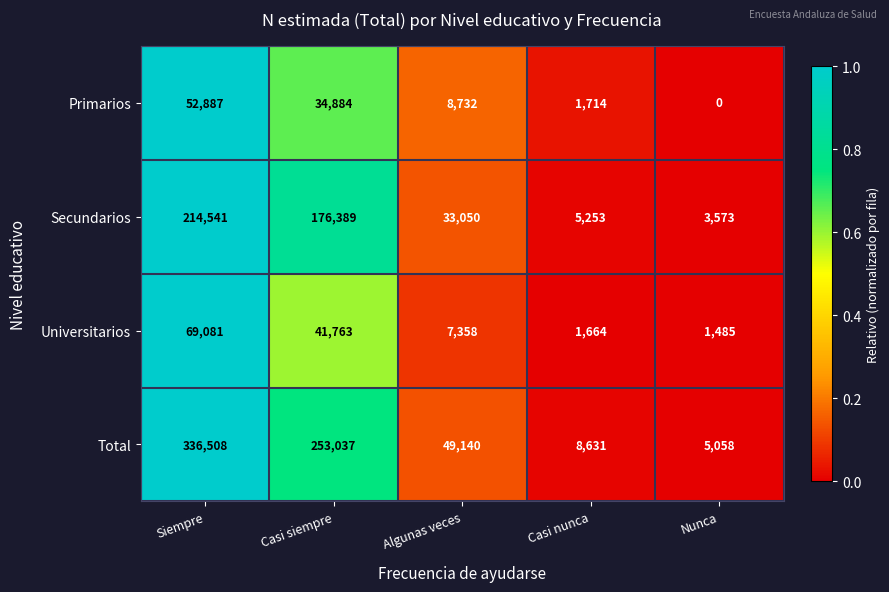

Count the number of data series in this chart.

4